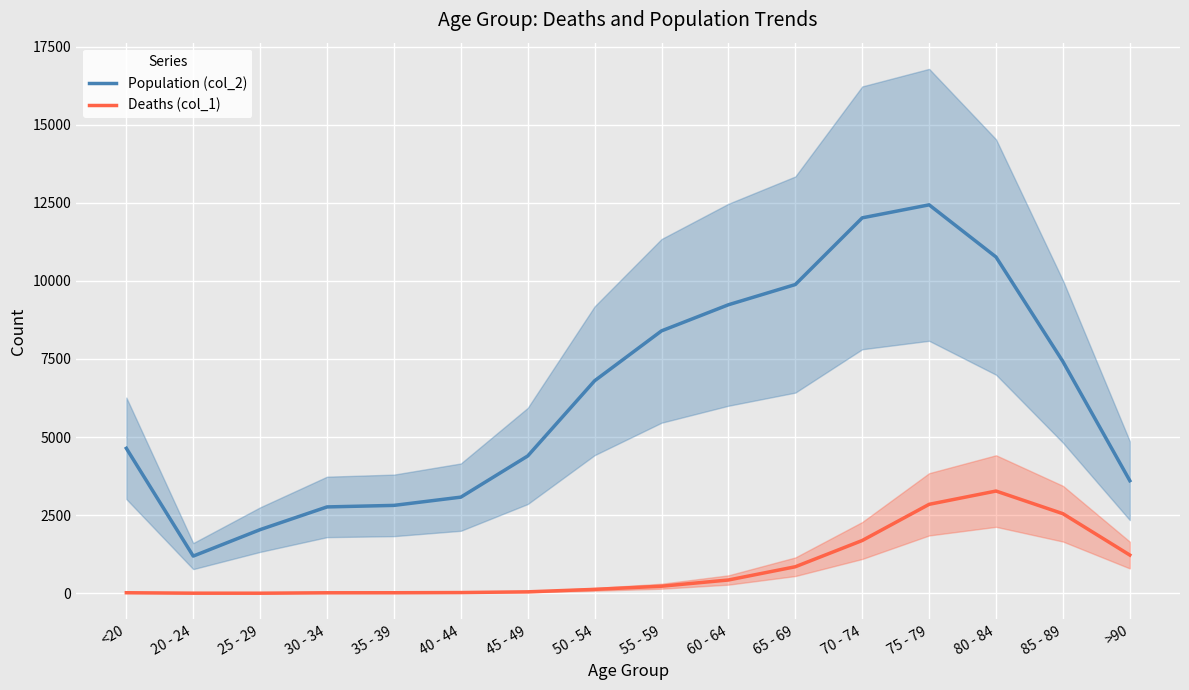

Which label corresponds to the smallest value in the chart?

25 - 29